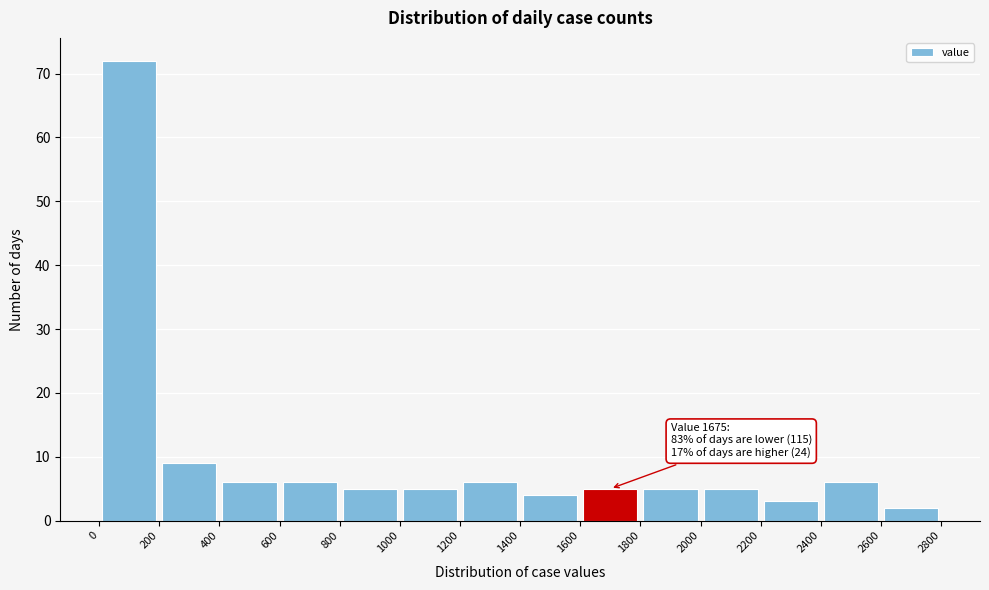

Over which range of the x-axis is the bar tallest?

0 to 200